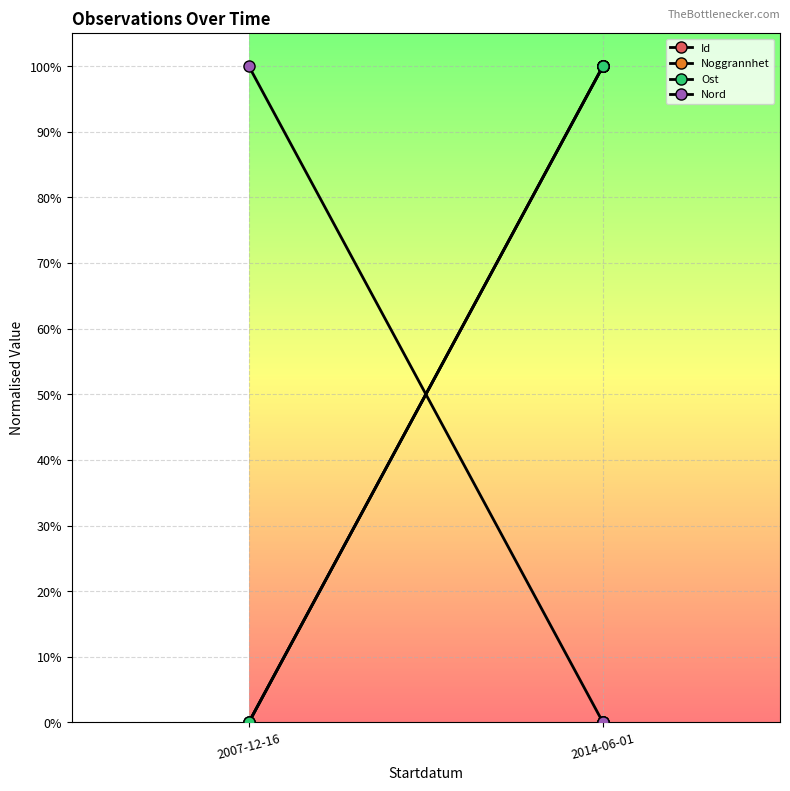

The Noggrannhet series shows 0.0 at 2007-12-16. True or false?

True